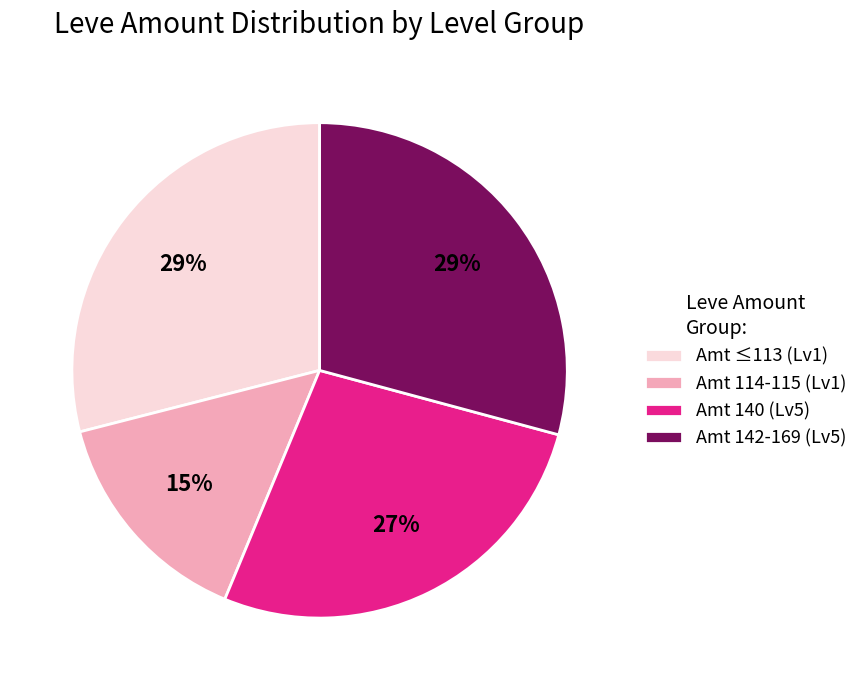

Is the sum of Amt 142-169 (Lv5) and Amt 140 (Lv5) greater than half?

Yes